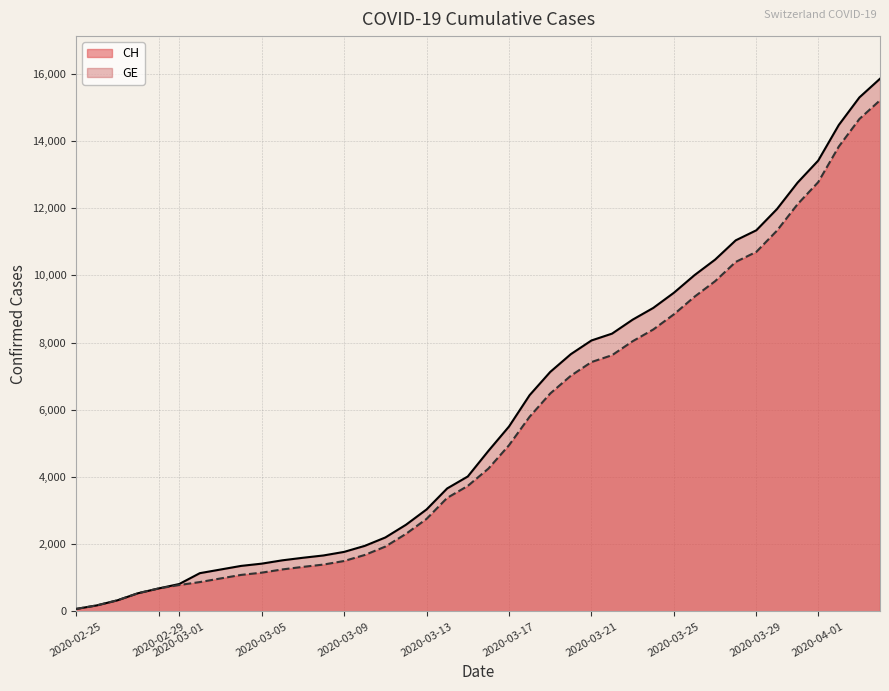

What is the maximum value shown in the chart?

15850